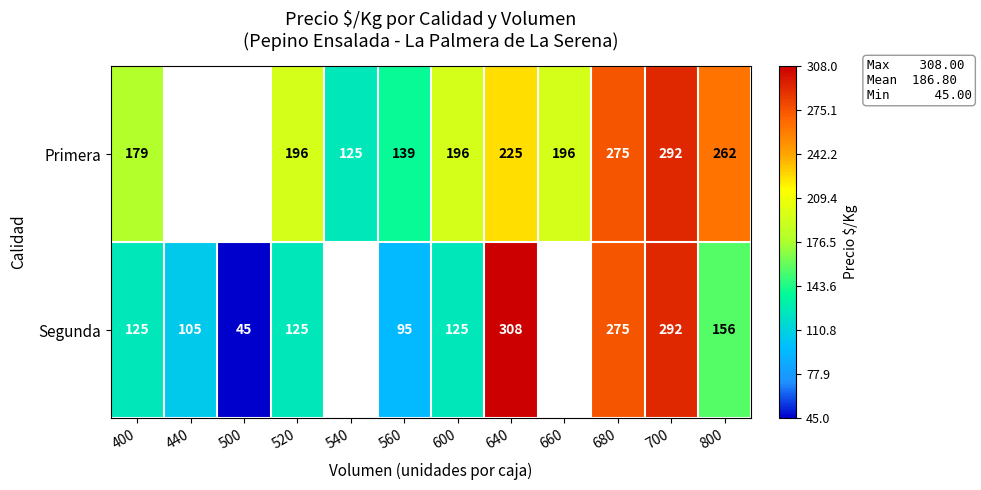

At 560, list the series in order from smallest to largest.

Segunda, Primera